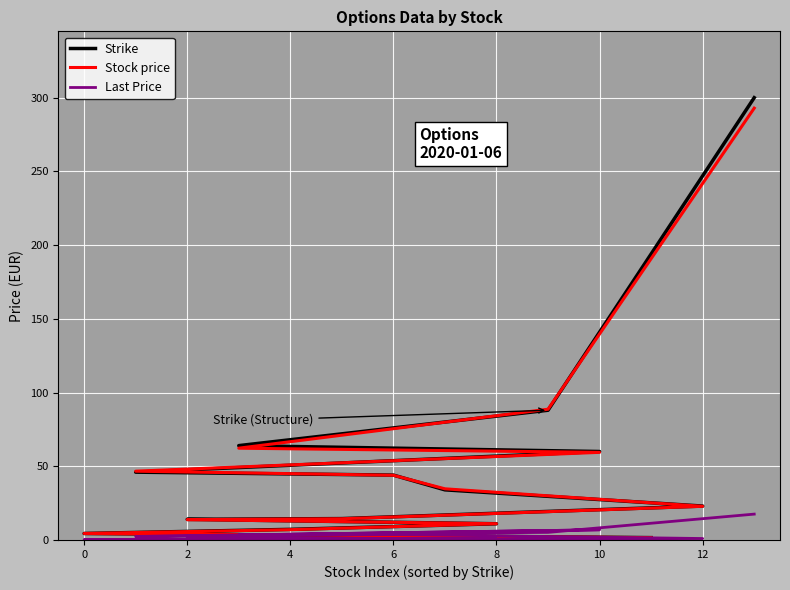

What is the label of the 13th point from the left?

12